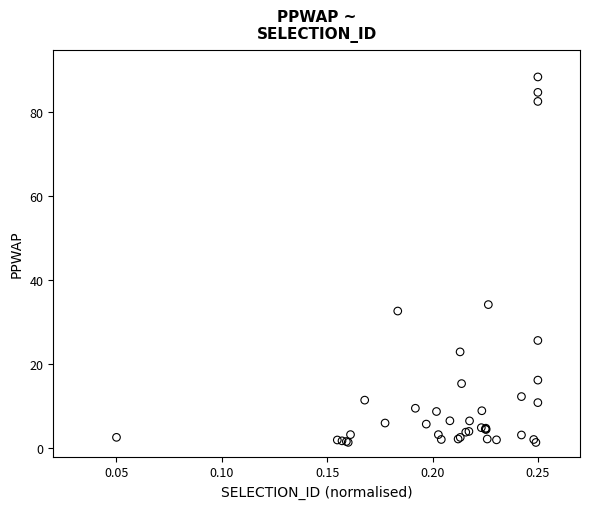

What Y value in the scatter plot is closest to 44?

34.2